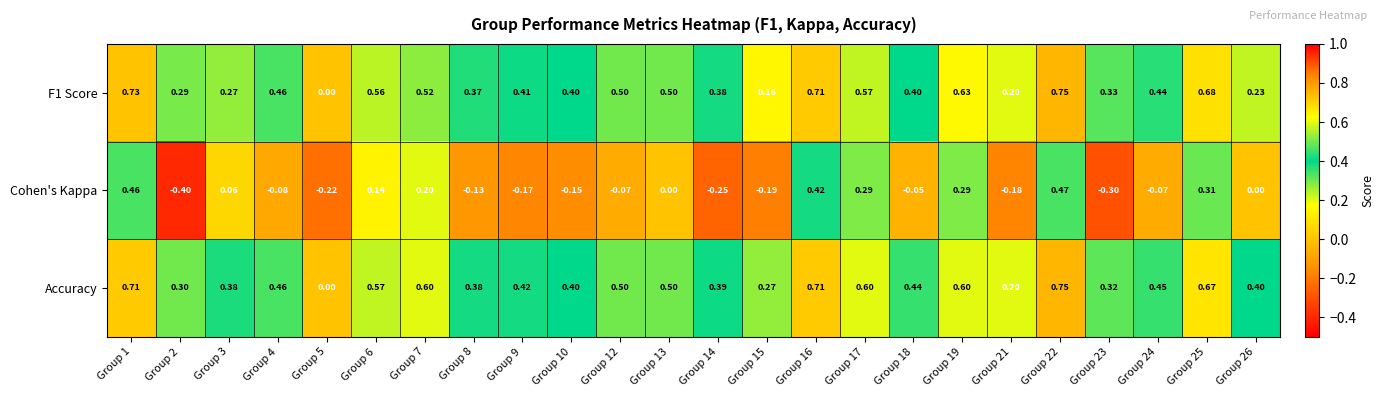

Is the value of Cohen's Kappa at Group 16 greater than the value of F1 Score at Group 26?

Yes